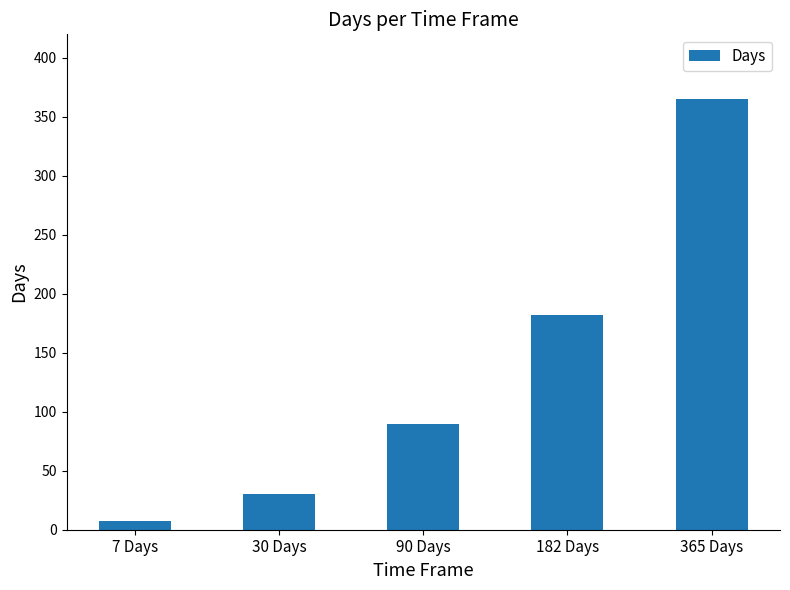

Which has a higher value, 182 Days or 7 Days?

182 Days